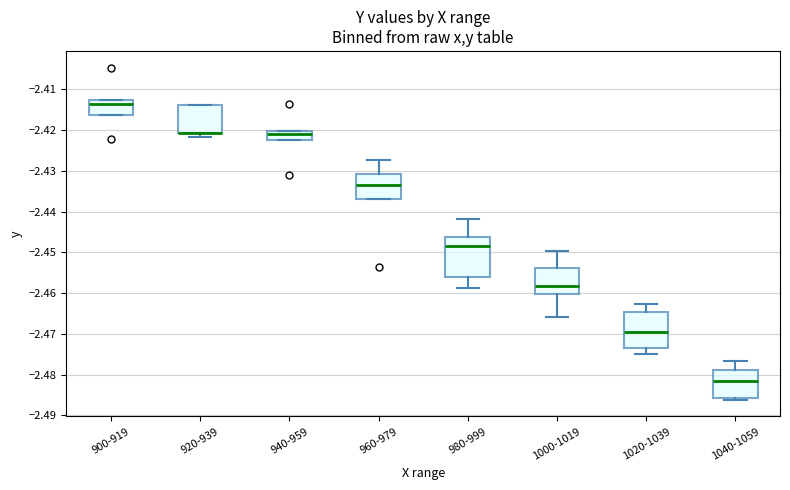

Reading left to right, transcribe this box plot: for each box, give where its median line is, the range the box spans, and where its two whiskers end, as read against the y-axis. The values are not printed on the chart, so give them approximately, as read against the axis.

900-919: median -2.414, box -2.416 to -2.413, whiskers -2.416 to -2.413
920-939: median -2.421 (drawn on the box's lower edge), box -2.421 to -2.414, whiskers -2.422 to -2.414
940-959: median -2.421, box -2.423 to -2.420, whiskers -2.423 to -2.420
960-979: median -2.433, box -2.437 to -2.431, whiskers -2.437 to -2.427
980-999: median -2.449, box -2.456 to -2.446, whiskers -2.459 to -2.442
1000-1019: median -2.458, box -2.460 to -2.454, whiskers -2.466 to -2.450
1020-1039: median -2.469, box -2.473 to -2.465, whiskers -2.475 to -2.463
1040-1059: median -2.482, box -2.486 to -2.479, whiskers -2.486 (just below the box's lower edge) to -2.477